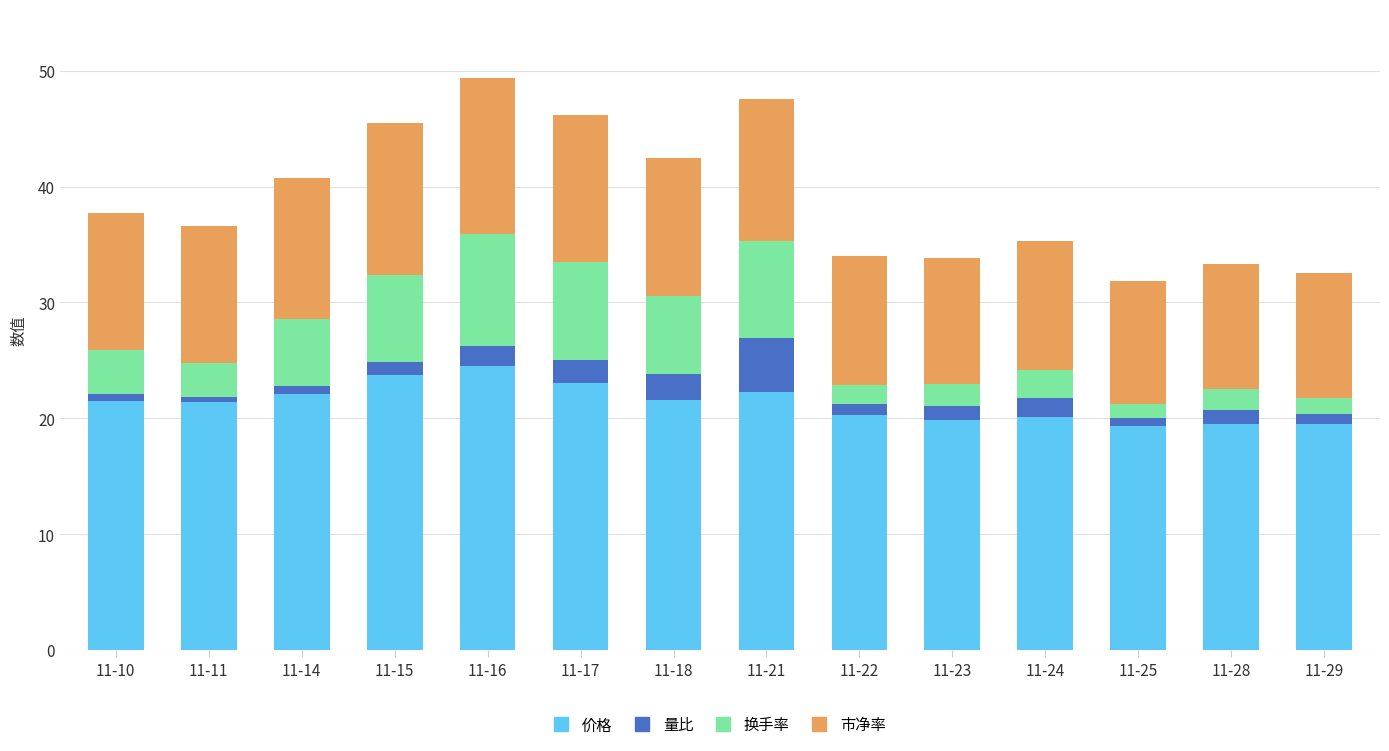

What is the difference between the 价格 values at 11-14 and 11-10?

0.6